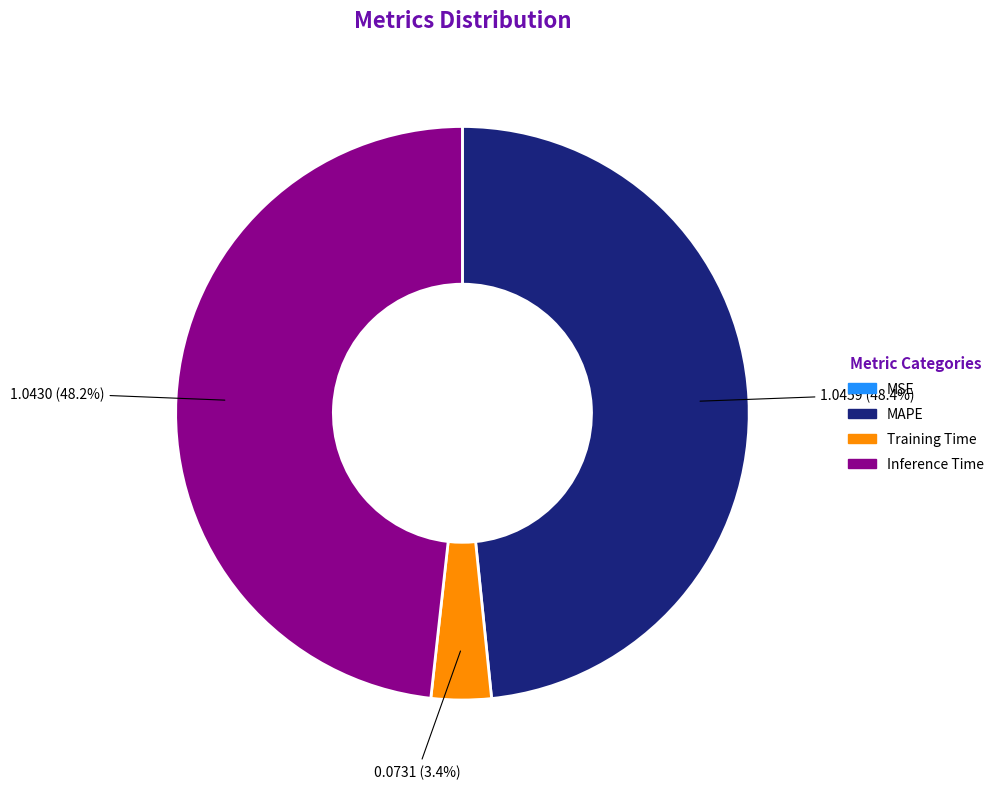

The Training Time slice represents 3% of the pie. True or false?

True